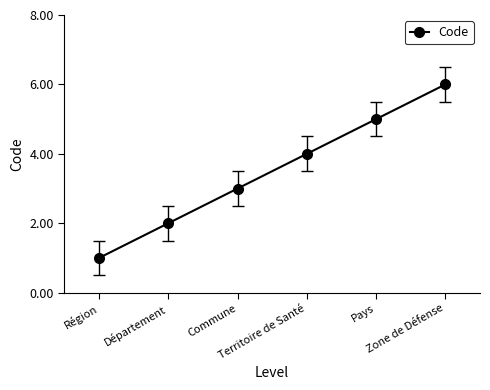

What is the difference between the values at Territoire de Santé and Région?

3